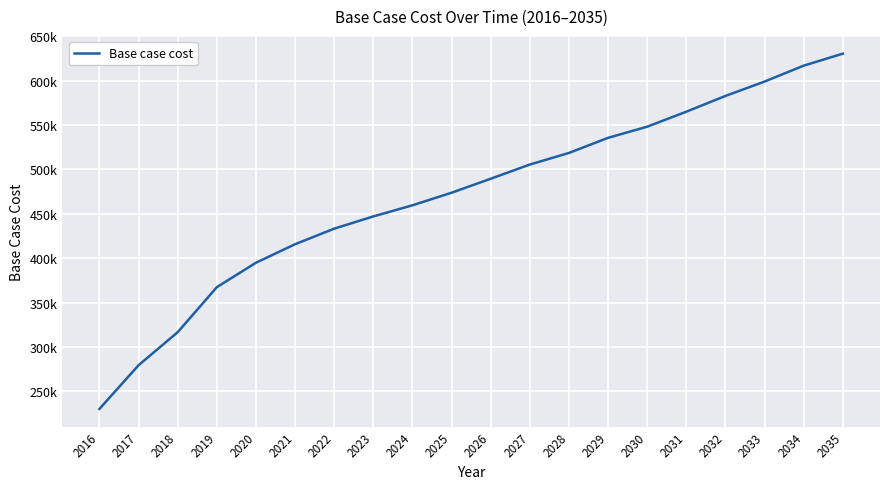

Does the chart have visible grid lines?

Yes